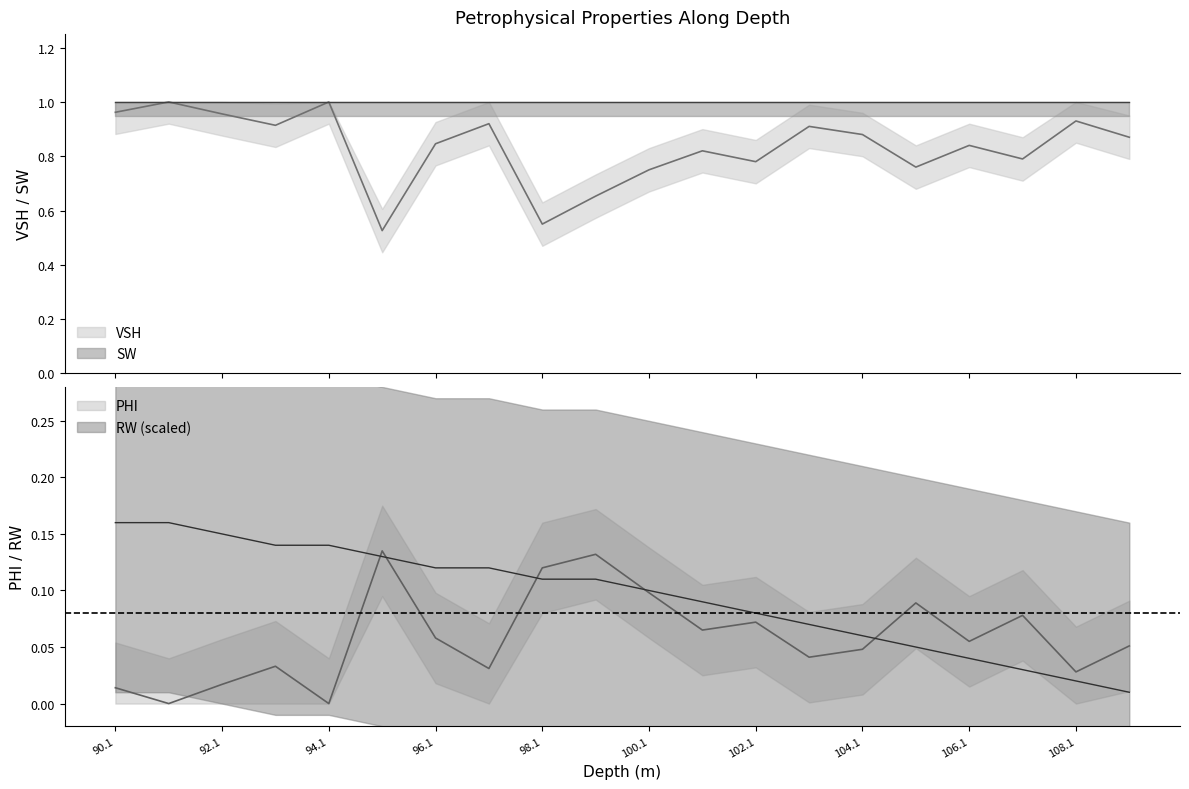

Which series changed the most between 98.14 and 99.14?

VSH